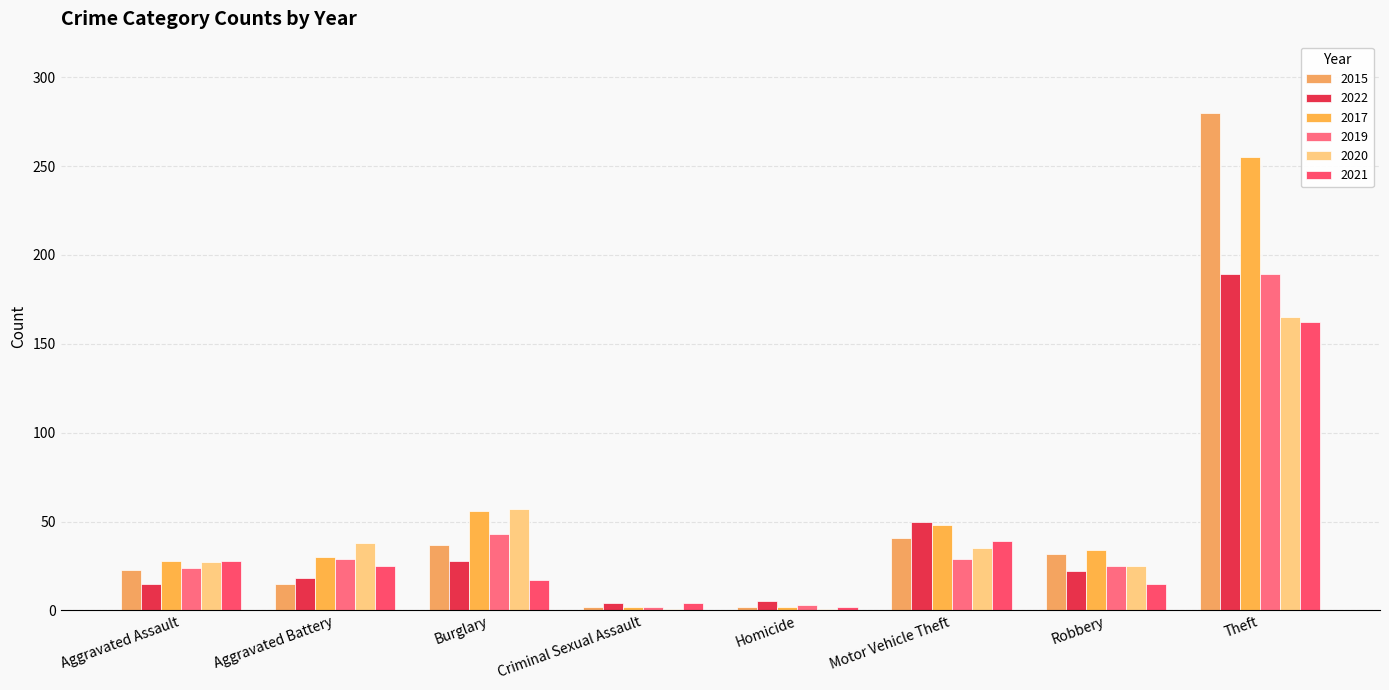

At which label does 2022 reach its peak?

Theft